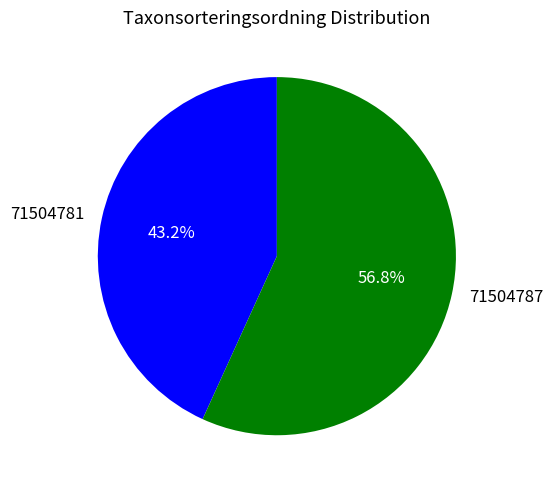

To the nearest percent, what portion does 71504781 represent?

43%